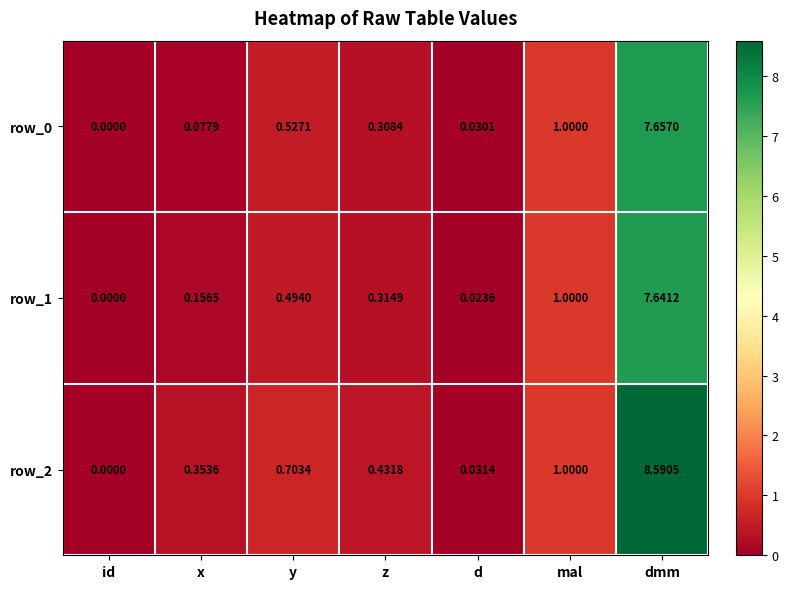

At which category is the sum across all series the highest?

dmm